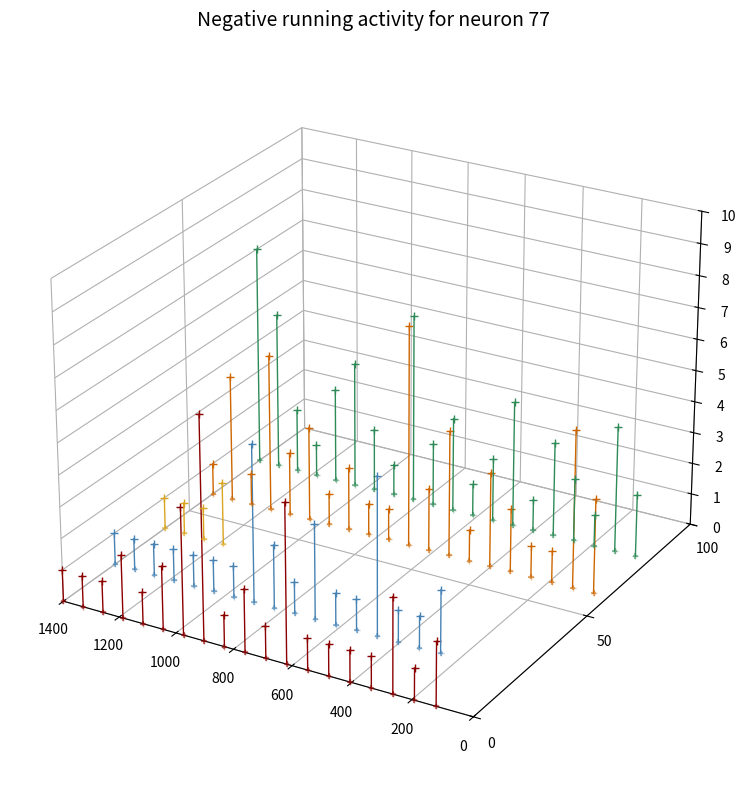

Is the value of ADAL at 1200 greater than the value of AVBR at 1200?

No